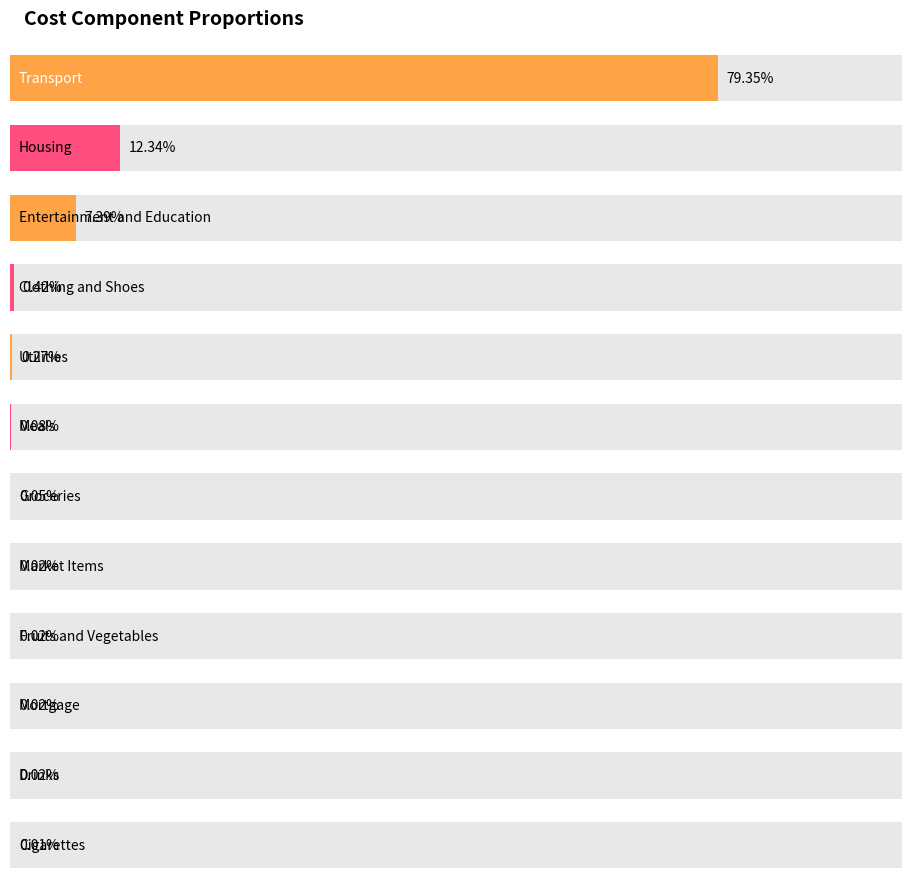

At which category does the chart reach its minimum across all series?

Cigarettes